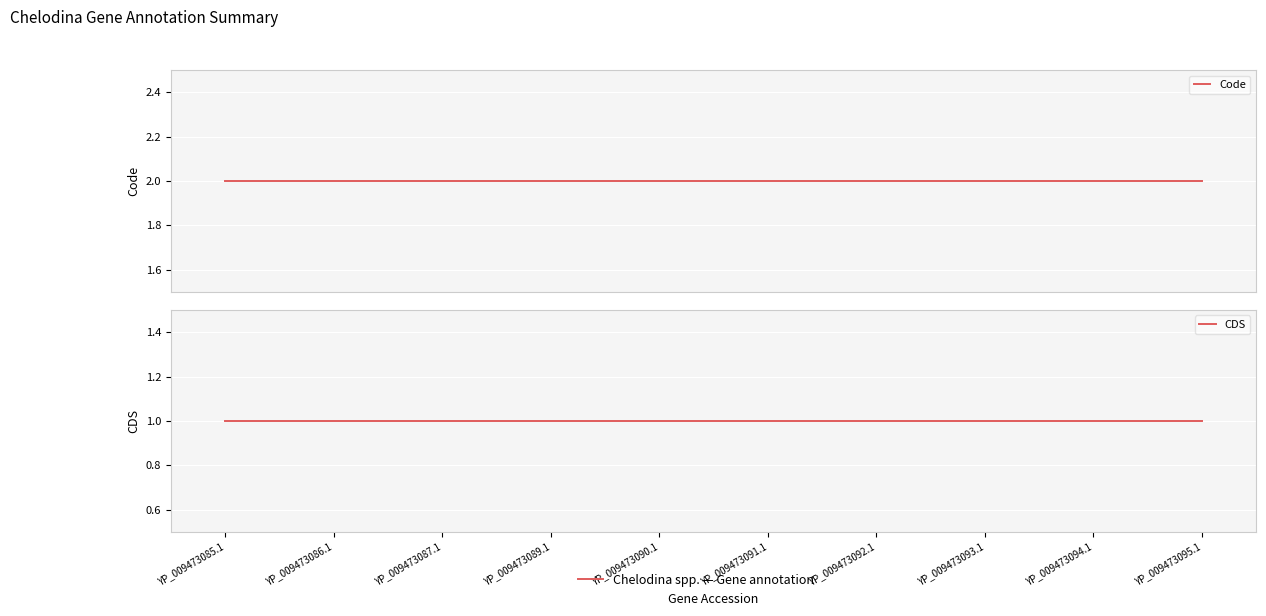

True or false: Code has a value of 1 at YP_009473094.1.

False